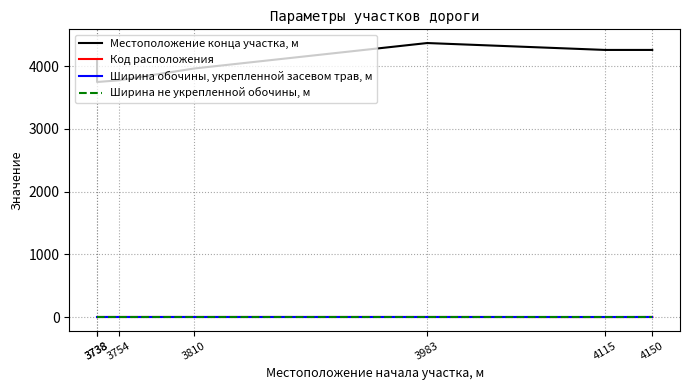

True or false: Ширина обочины, укрепленной засевом трав, м and Код расположения cross at least once.

False